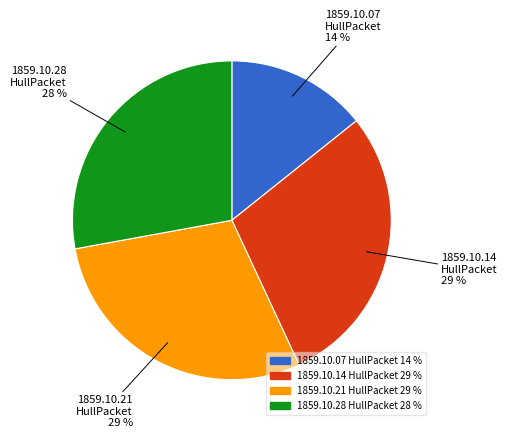

How many segments does this pie chart have?

4